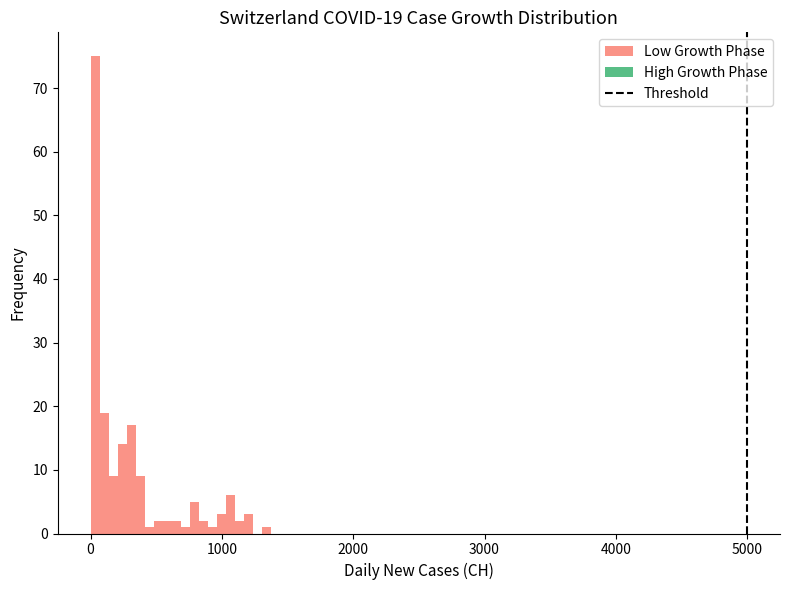

Read against the x-axis, roughly where is the centre of the tallest bar?

0